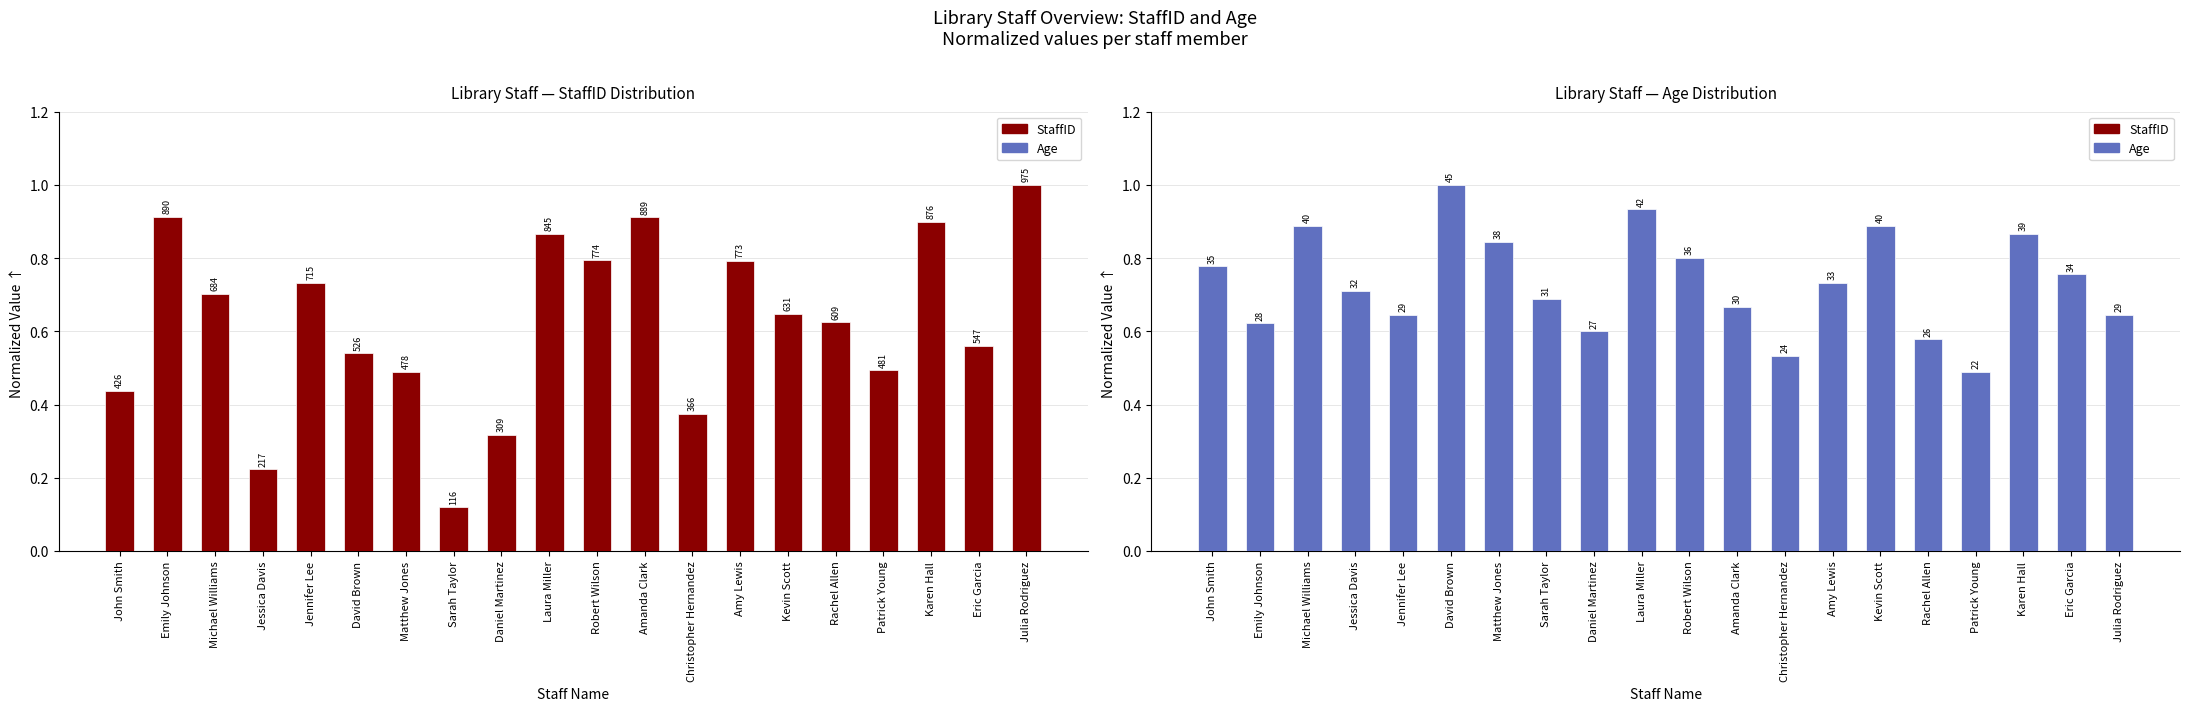

Reading left to right, extract all data points from this chart.

StaffID (normalized): 0.4	0.9	0.7	0.2	0.7	0.5	0.5	0.1	0.3	0.9	0.8	0.9	0.4	0.8	0.6	0.6	0.5	0.9	0.6	1.0
Age (normalized): 0.8	0.6	0.9	0.7	0.6	1.0	0.8	0.7	0.6	0.9	0.8	0.7	0.5	0.7	0.9	0.6	0.5	0.9	0.8	0.6